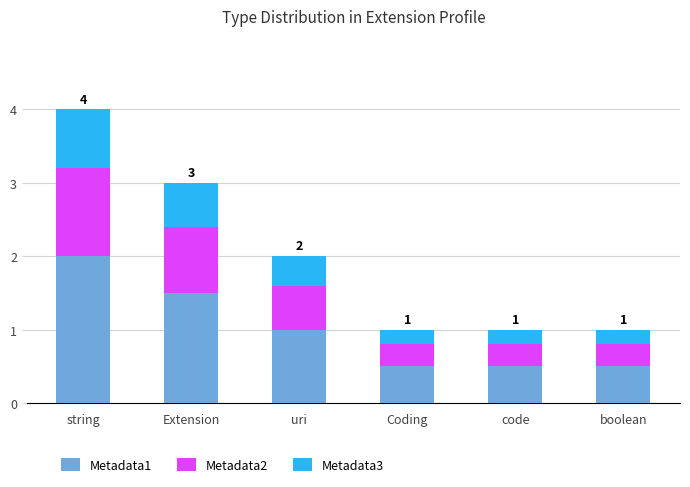

What are all the series names shown in the legend?

Metadata1, Metadata2, Metadata3